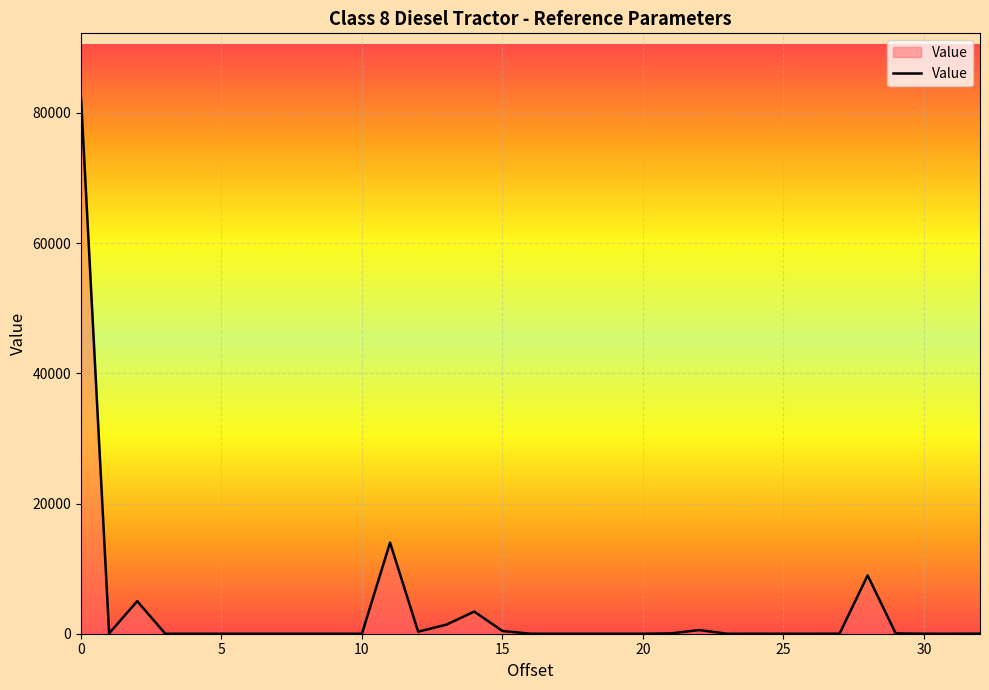

True or false: the data has more than 0 interior local peaks.

True